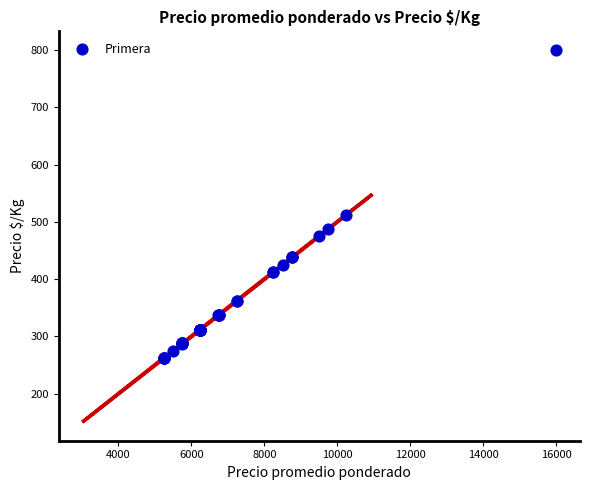

What Y value in the scatter plot is closest to 531?

512